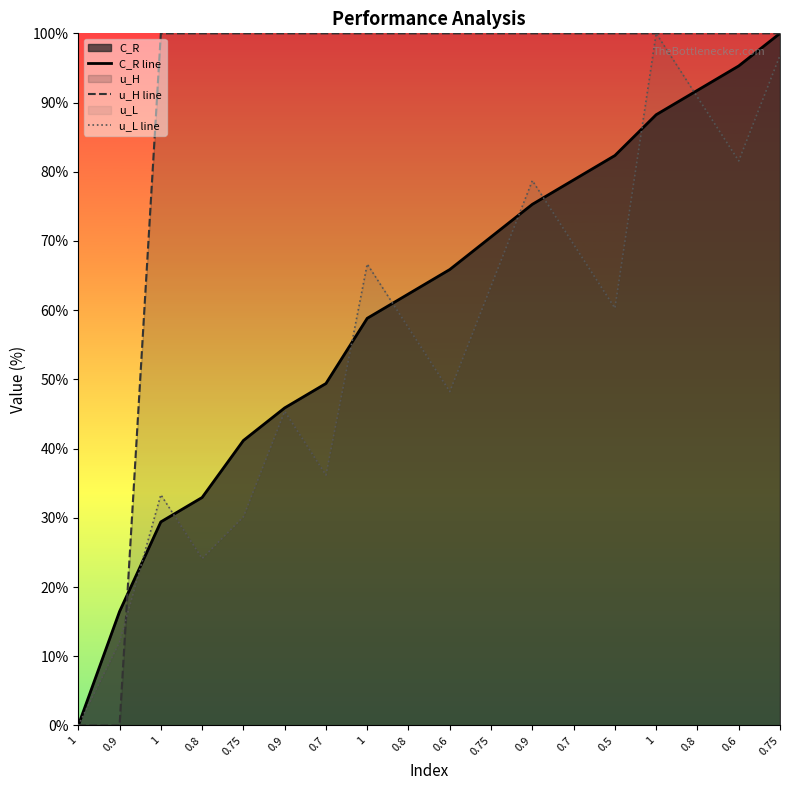

What is the total value across all series at 0.9?

28.5